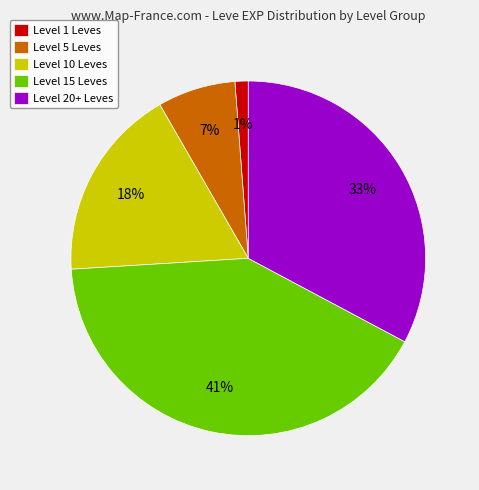

The Level 10 Leves slice represents 18% of the pie. True or false?

True